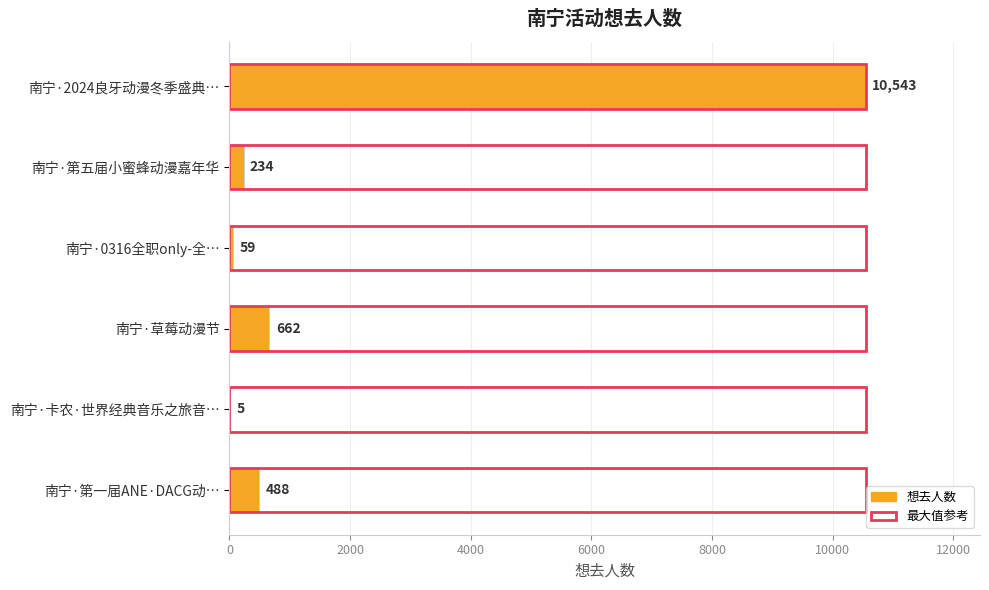

True or false: 想去人数 has a value of 809.9 at 南宁·第一届ANE·DACG动….

False